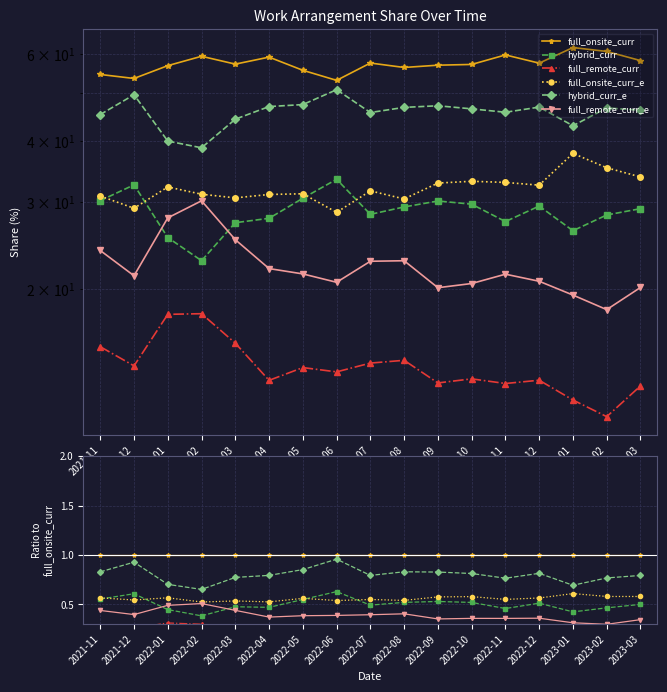

The full_onsite_curr series shows 0.5 at 2022-09. True or false?

False